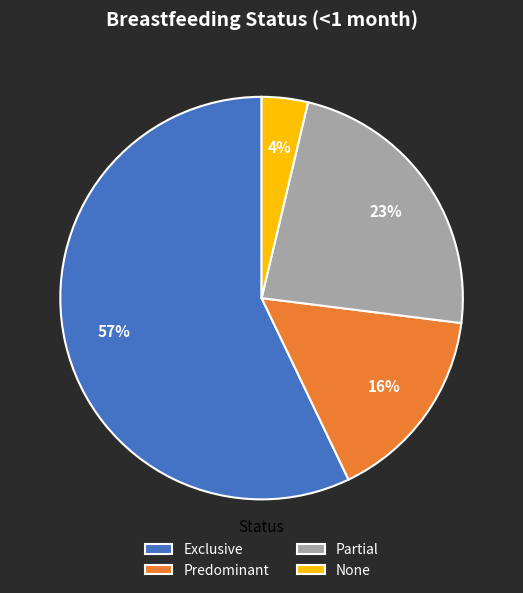

Which slice is the largest?

Exclusive